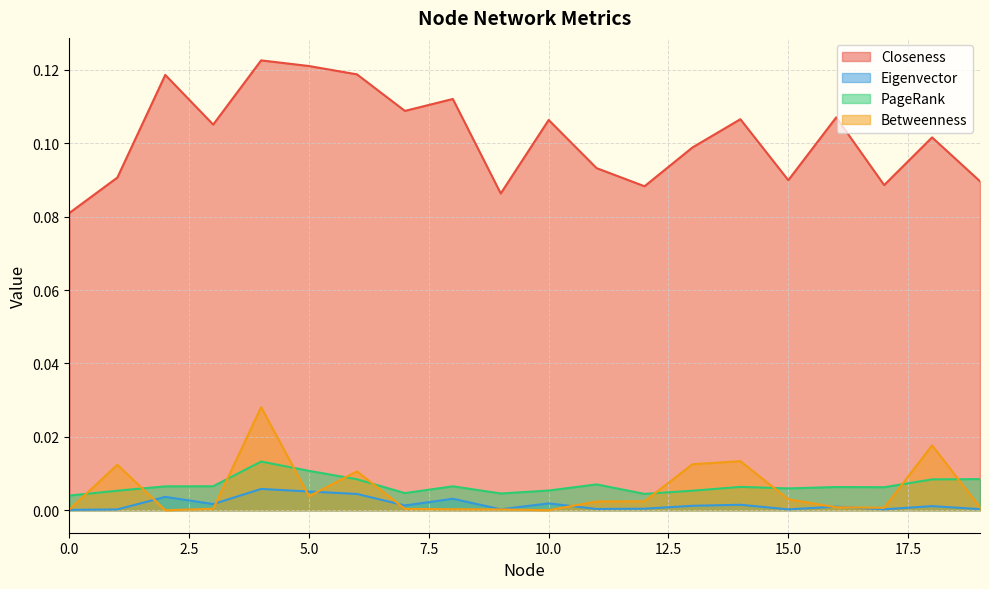

What is the value of the Closeness point at the 16th from the left?

0.1